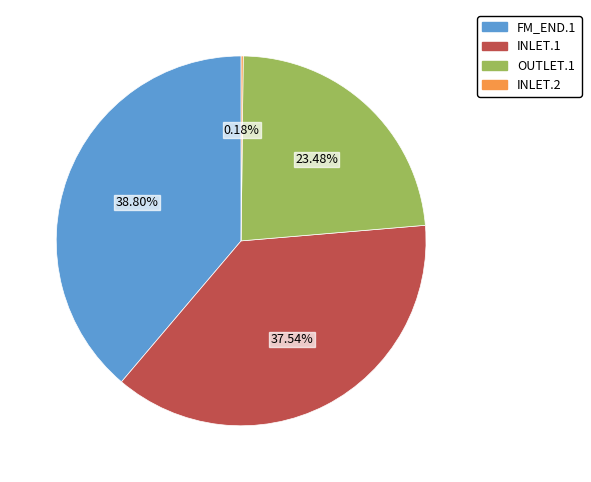

To the nearest percent, what is the difference between the largest and smallest slice percentages?

39%